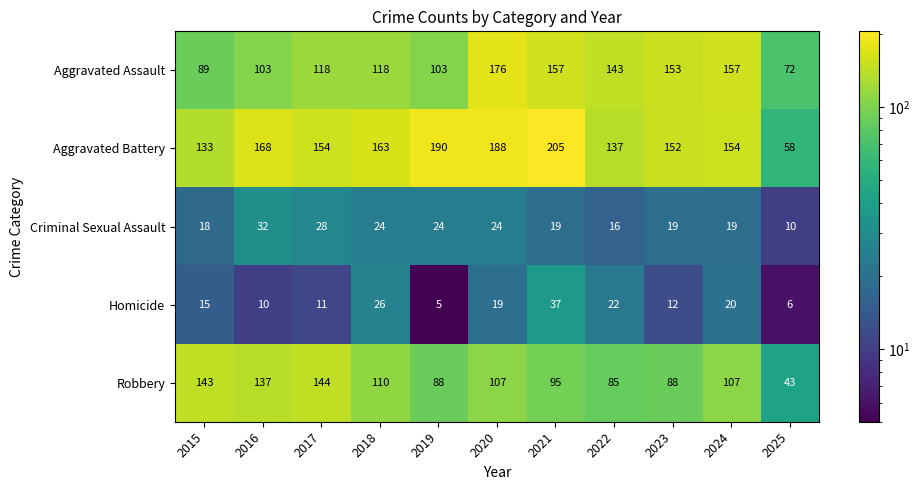

Rank the series by their maximum value, from lowest to highest.

Criminal Sexual Assault, Homicide, Robbery, Aggravated Assault, Aggravated Battery